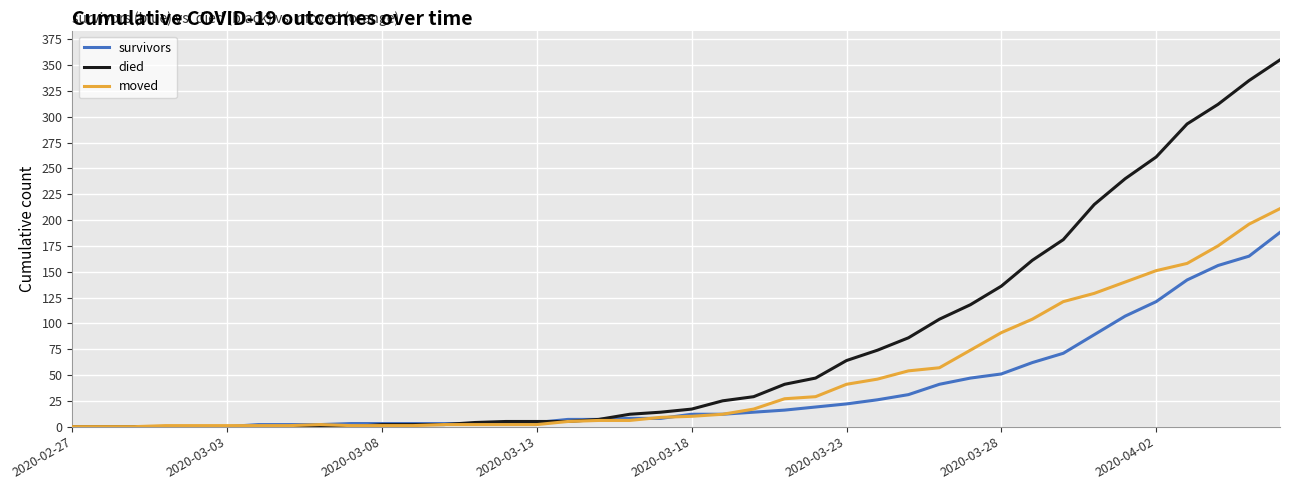

Which series has the largest range (max minus min)?

died